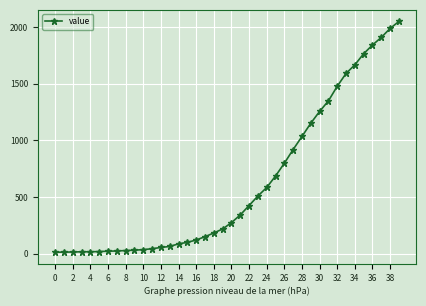

What is the sum of all values?

24864